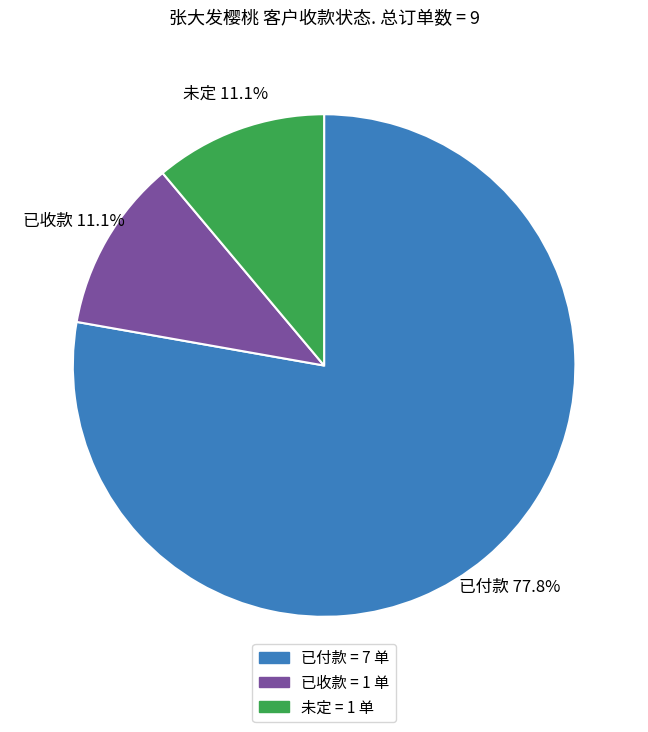

Combined, what portion of the pie is 未定 and 已付款?

88.9%